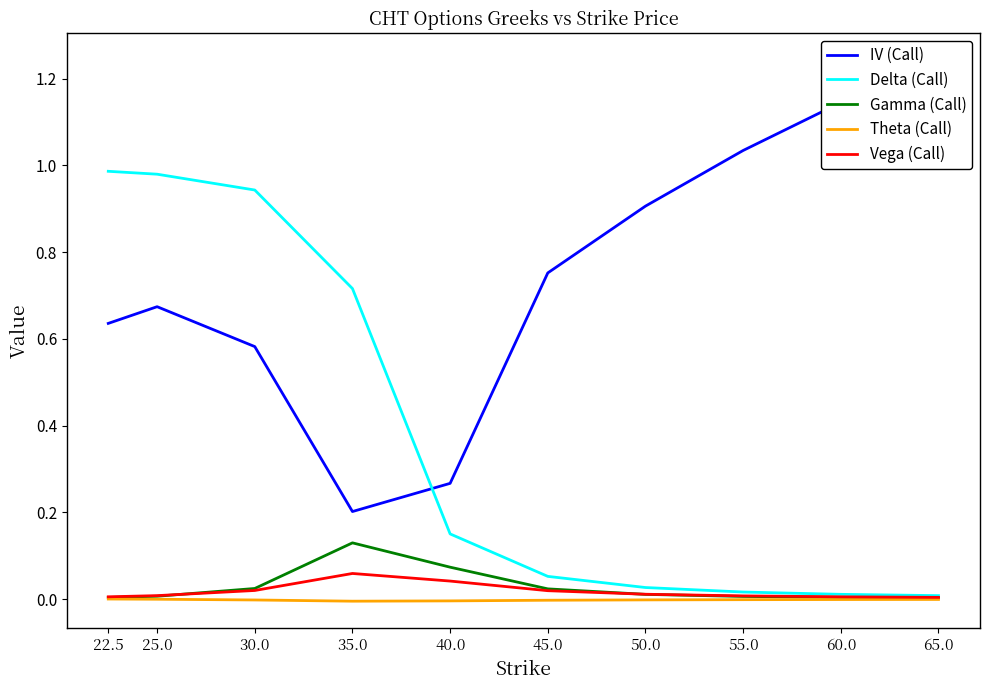

What is the sum of all Vega (Call) values?

0.2